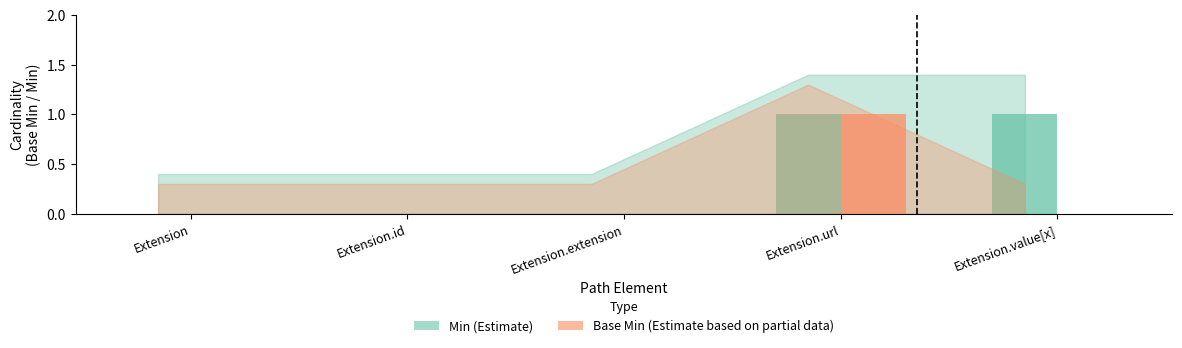

What are all the series names shown in the legend?

Min, Base Min